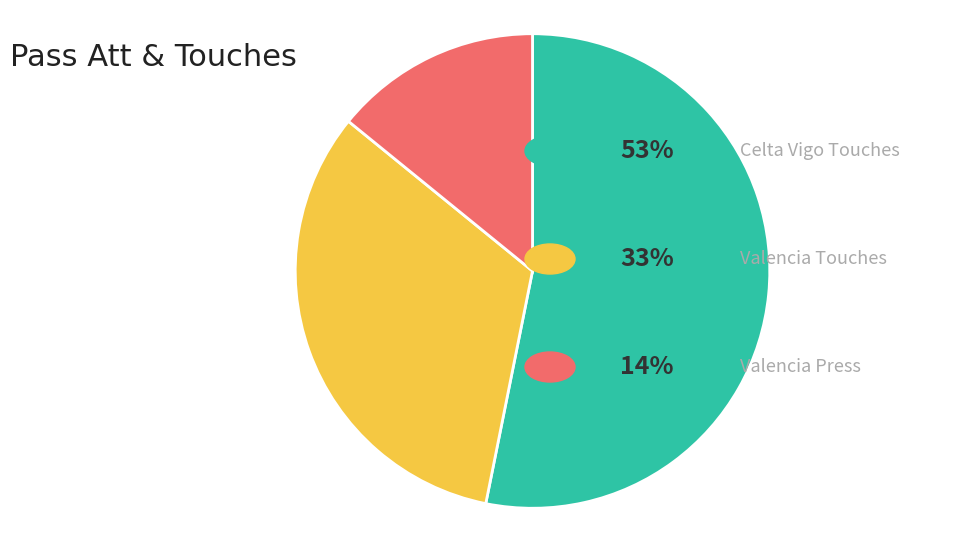

Does any single category account for the majority?

Yes